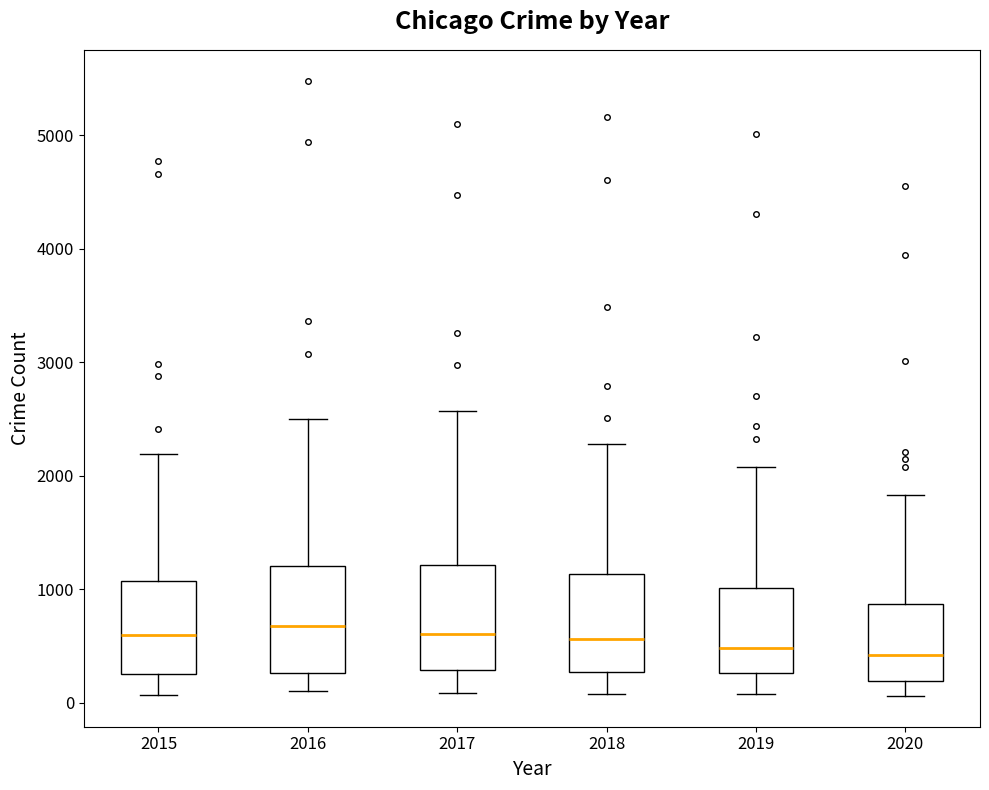

Where is the lower edge of the box at x = 2017 on the y-axis? The values are not printed on the chart, so give them approximately, as read against the axis.

300